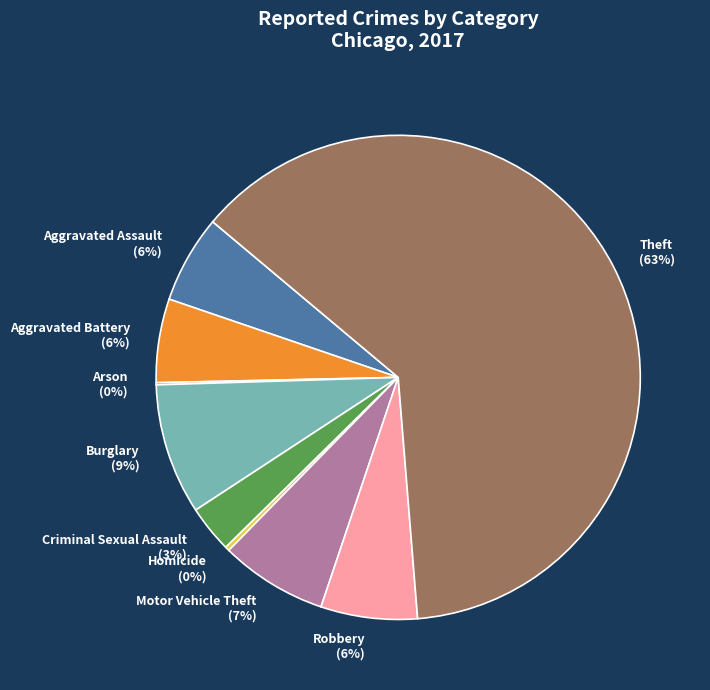

What is the largest slice in the pie chart?

Theft